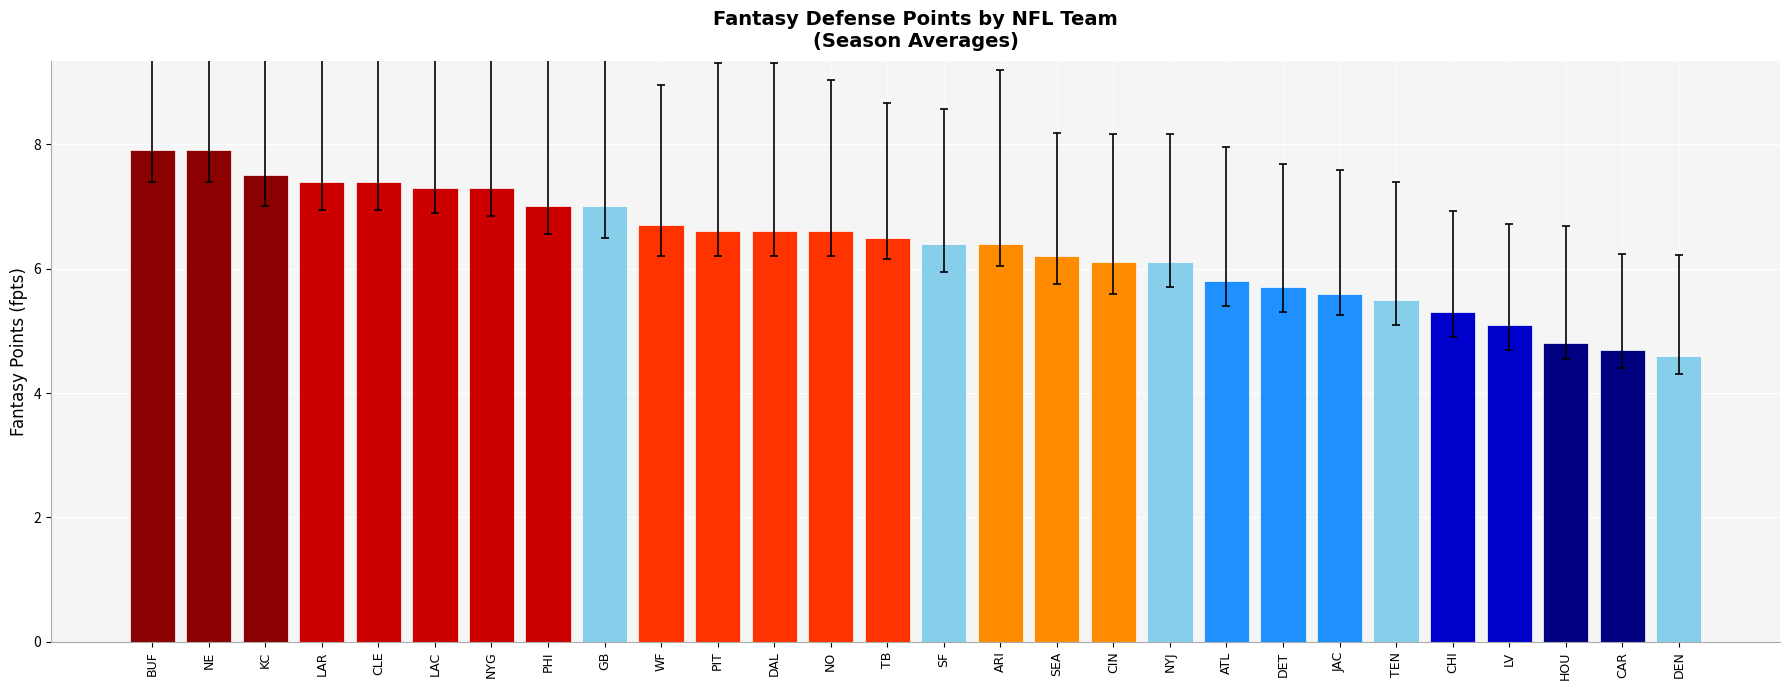

Does the chart contain stacked bars?

No